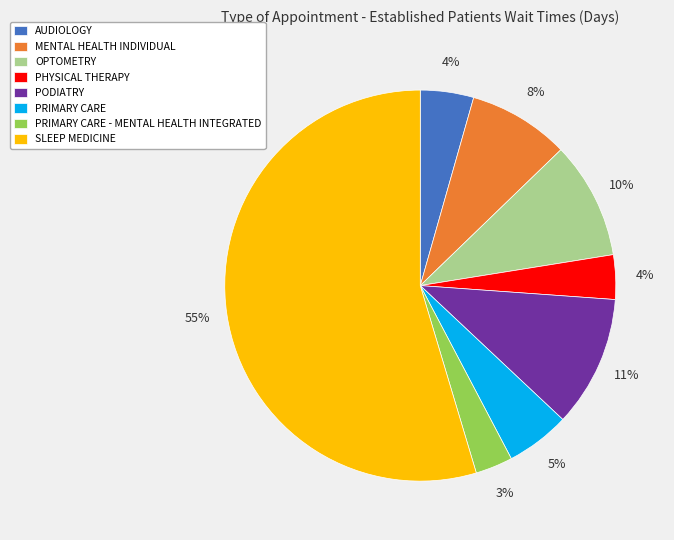

How many segments does this pie chart have?

8